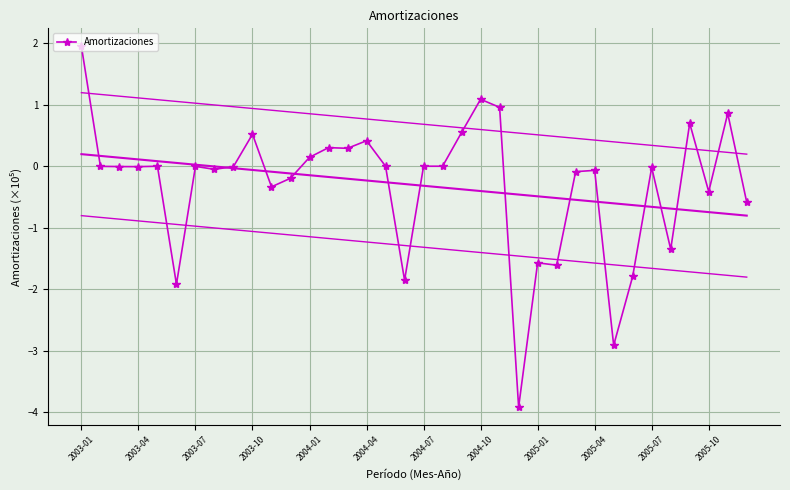

True or false: there are more than 2 points higher than both neighbors.

True